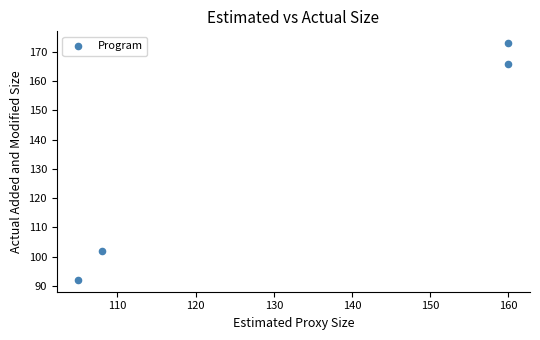

What is the average X value?

133